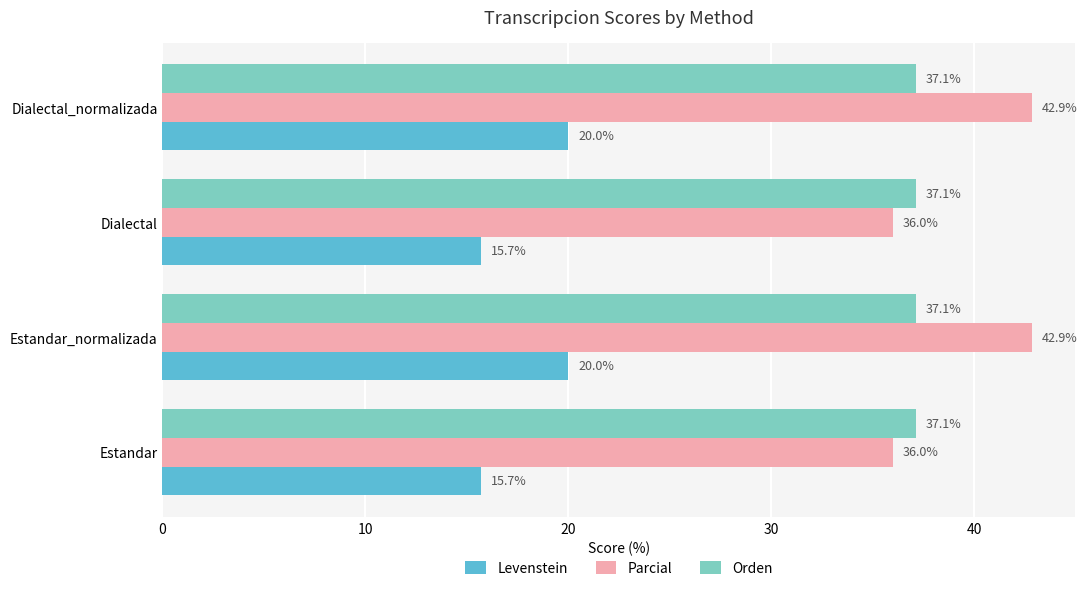

Count the number of data series in this chart.

3